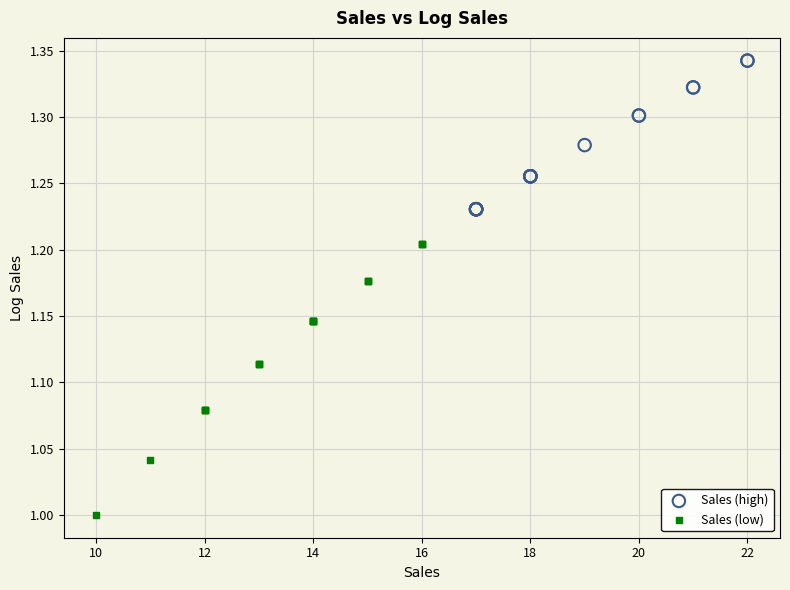

Which series has the widest spread of Y values?

Sales (low)